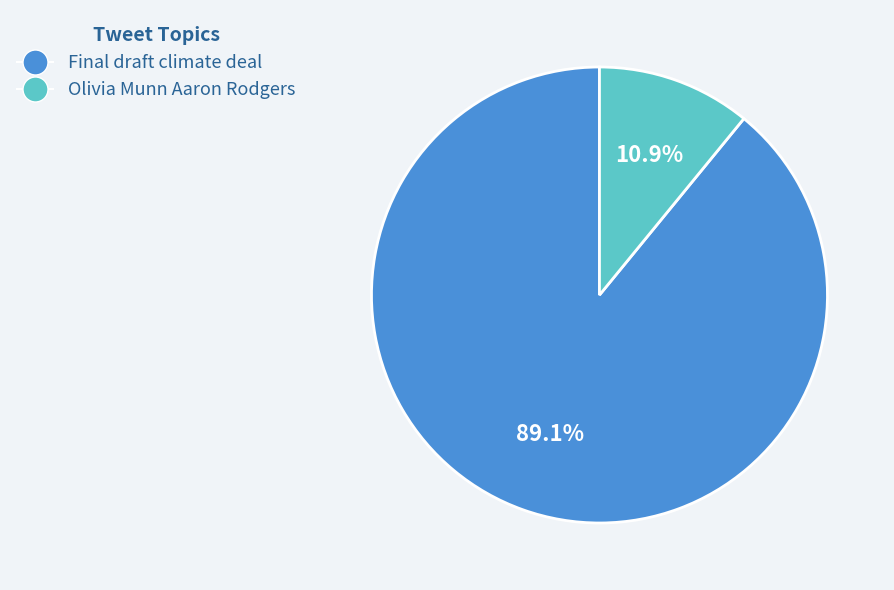

Which category has the smallest portion of the pie?

Olivia Munn Aaron Rodgers